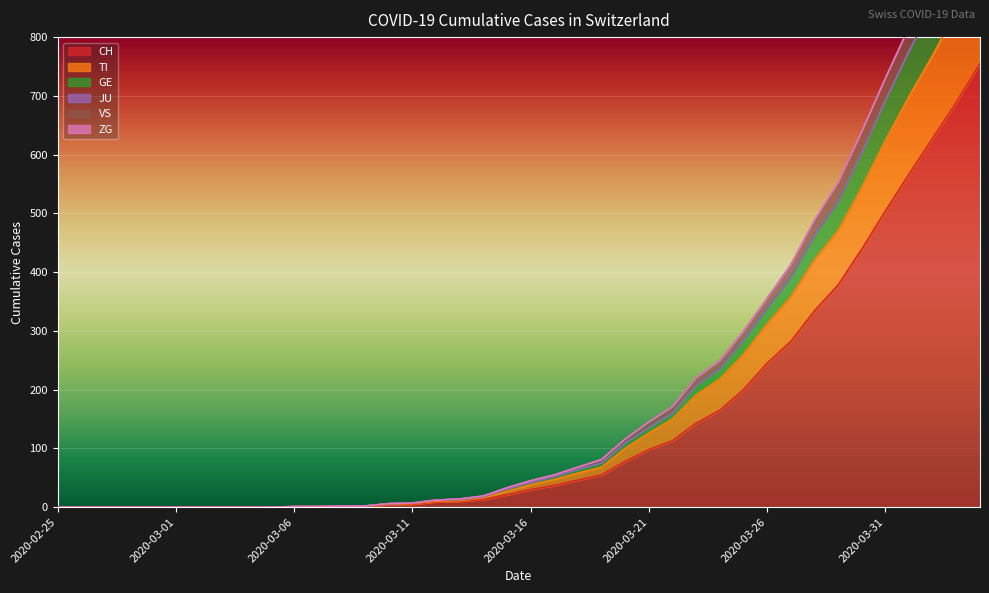

True or false: CH has a value of 156 at 2020-03-21.

False